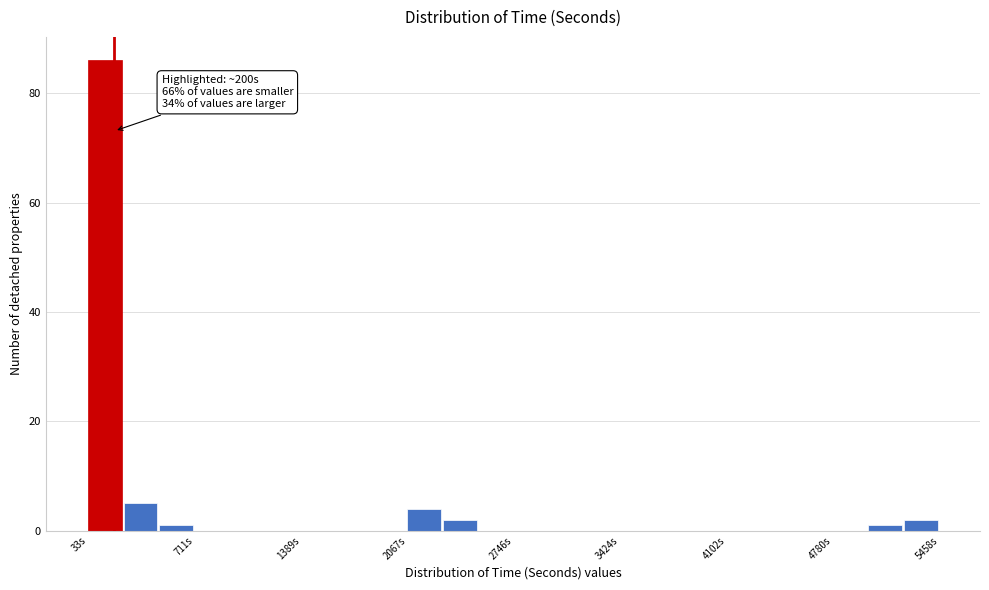

Read against the x-axis, roughly where is the centre of the tallest bar?

100